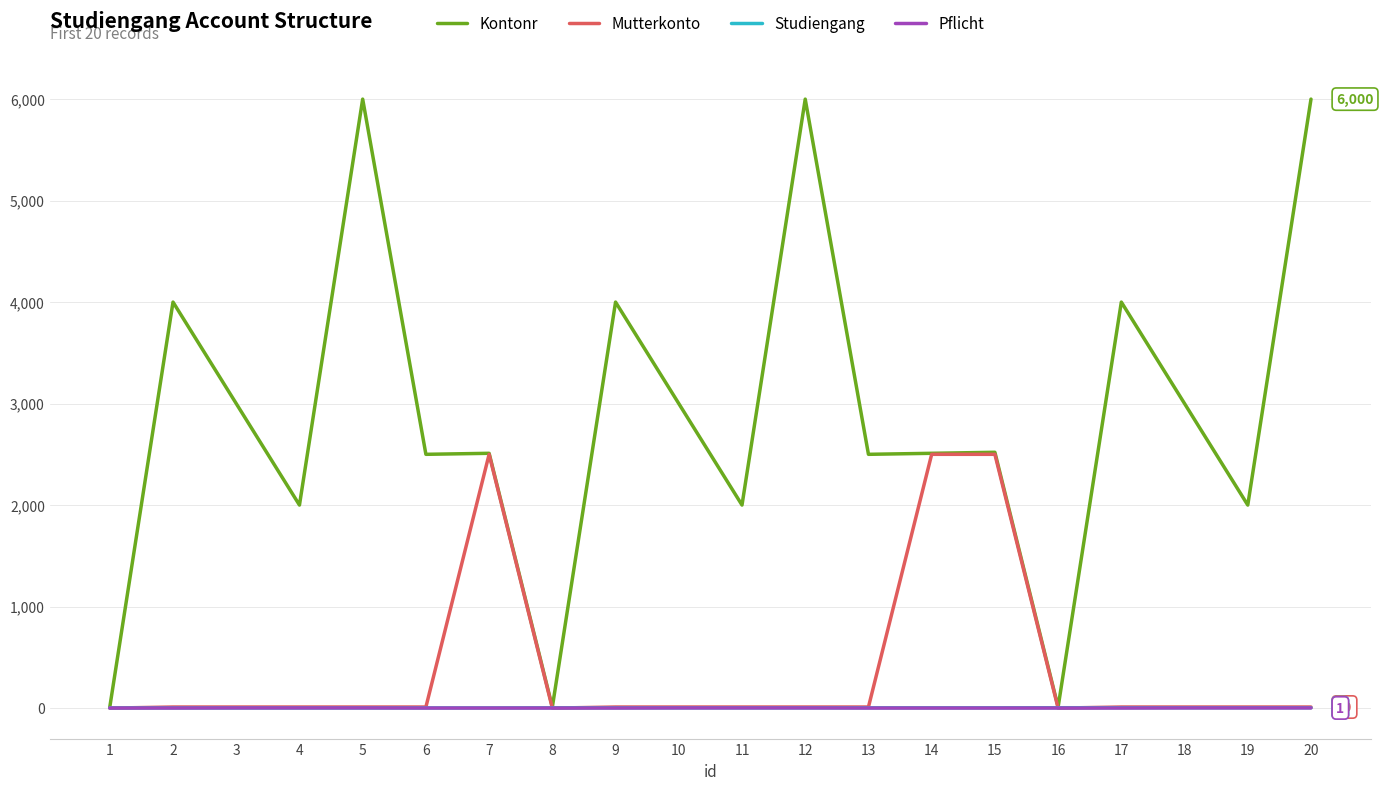

What is the maximum value shown in the chart?

6000